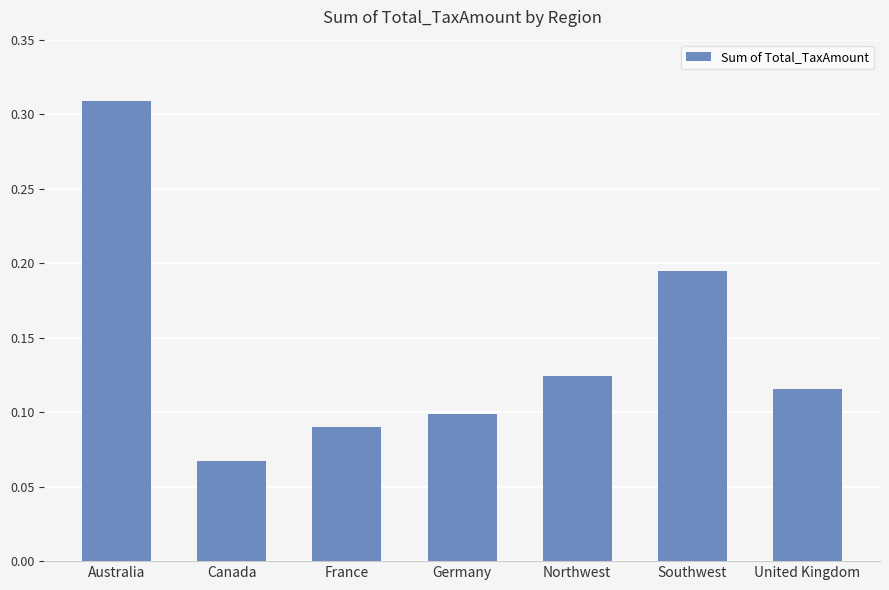

Which label corresponds to the smallest value in the chart?

Canada